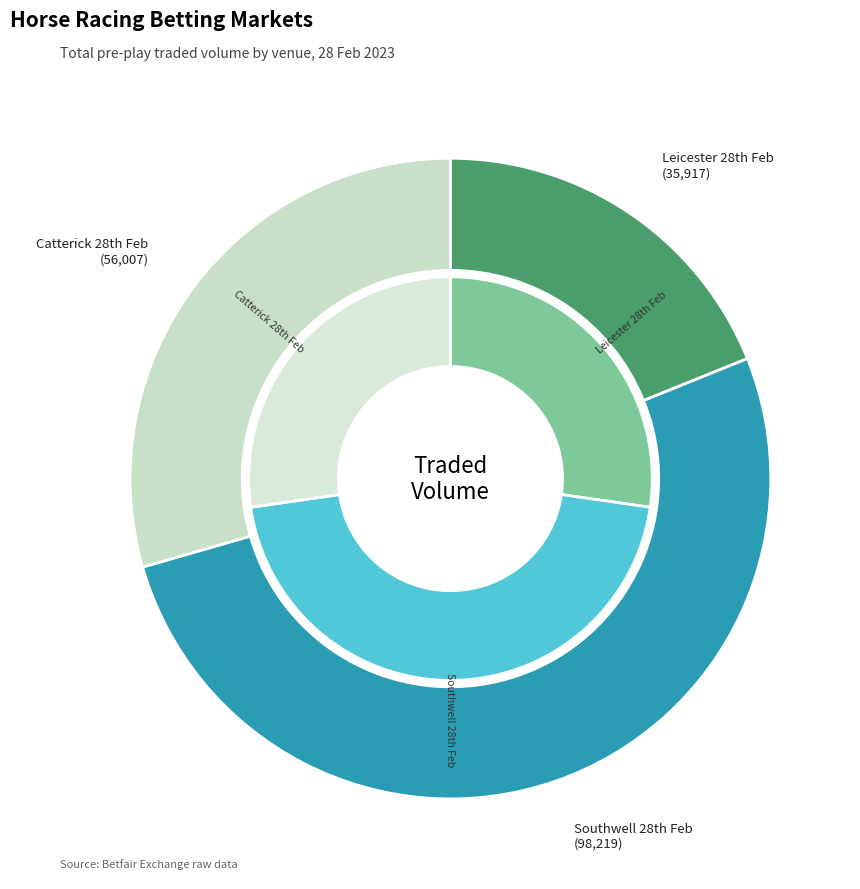

Count the number of slices in the pie.

3